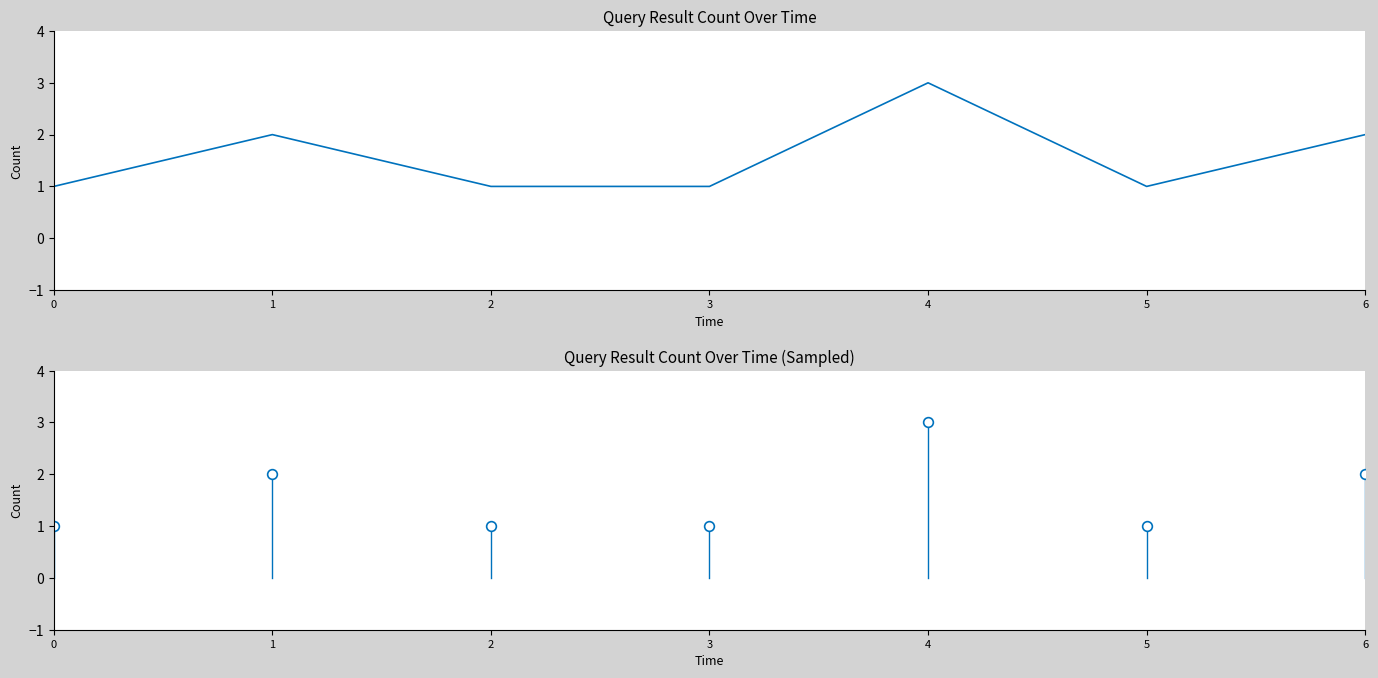

How many data points are above 1?

3